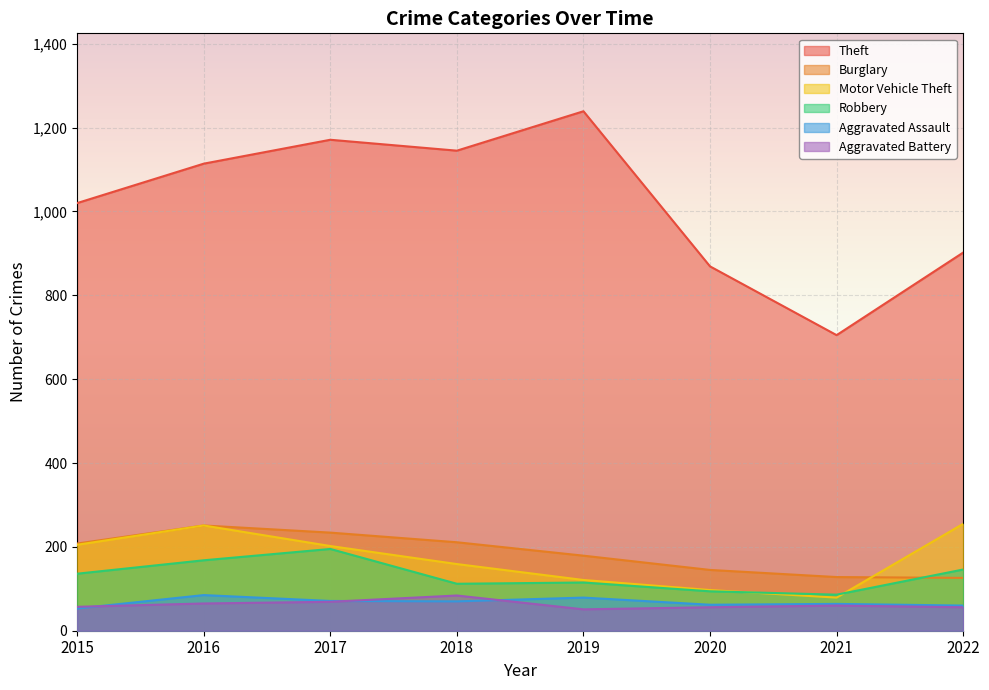

Is it true that Theft equals 1020 at 2015?

True